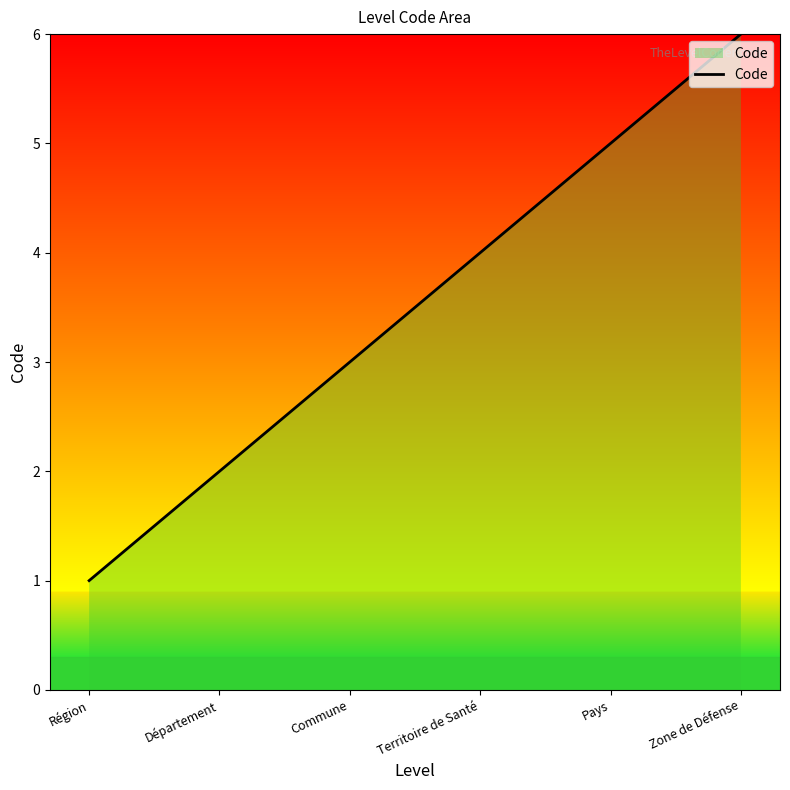

Reading right to left, what are all the values shown in this chart?

Zone de Défense=6	Pays=5	Territoire de Santé=4	Commune=3	Département=2	Région=1